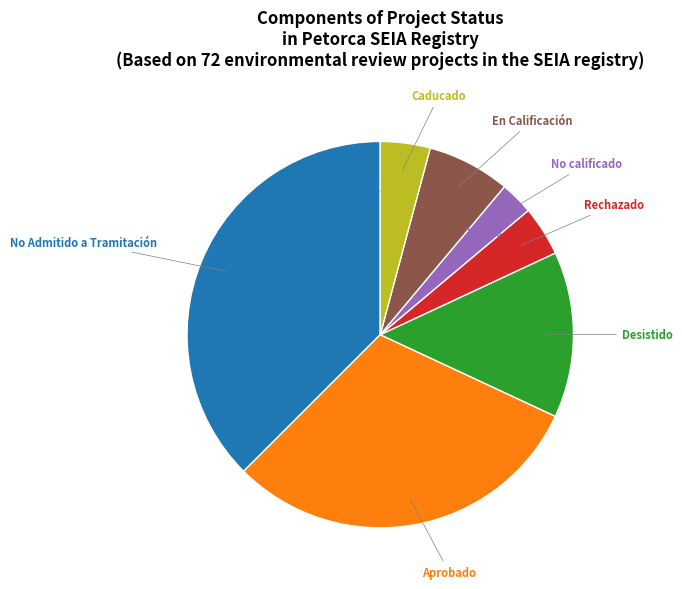

Which slice is the smallest?

No calificado